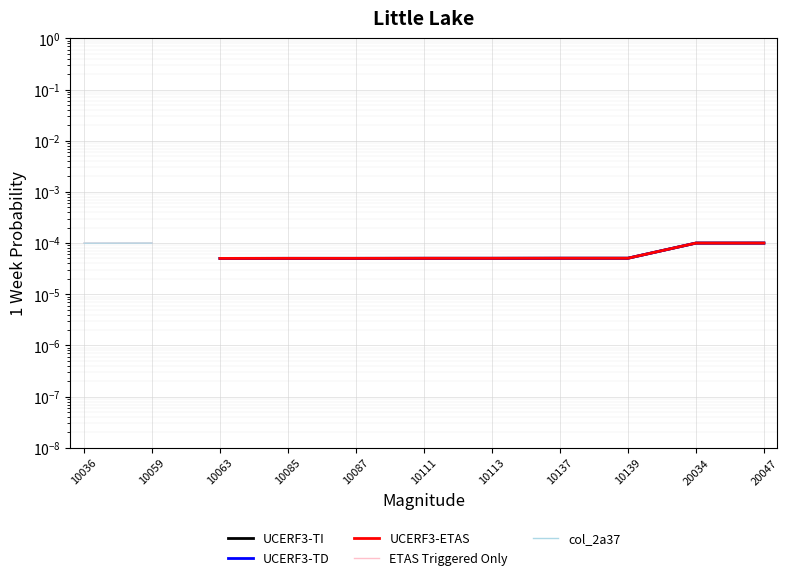

True or false: ETAS Triggered Only and UCERF3-ETAS cross at least once.

False